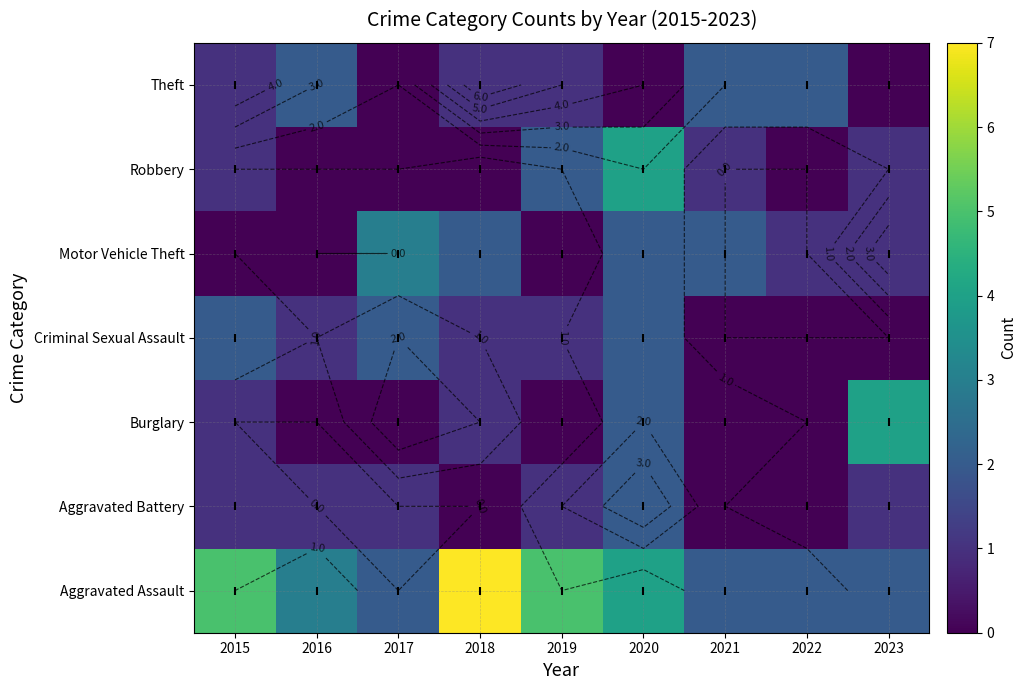

What is the sum of all Aggravated Battery values?

7